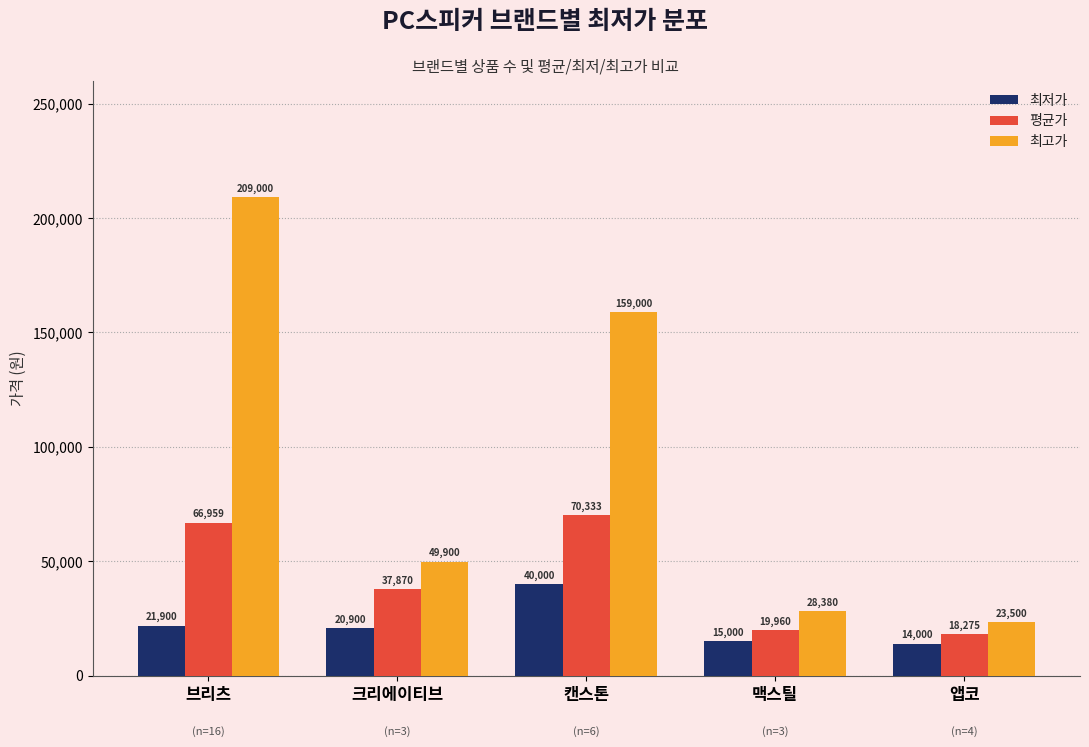

At which category is the sum across all series the highest?

브리츠